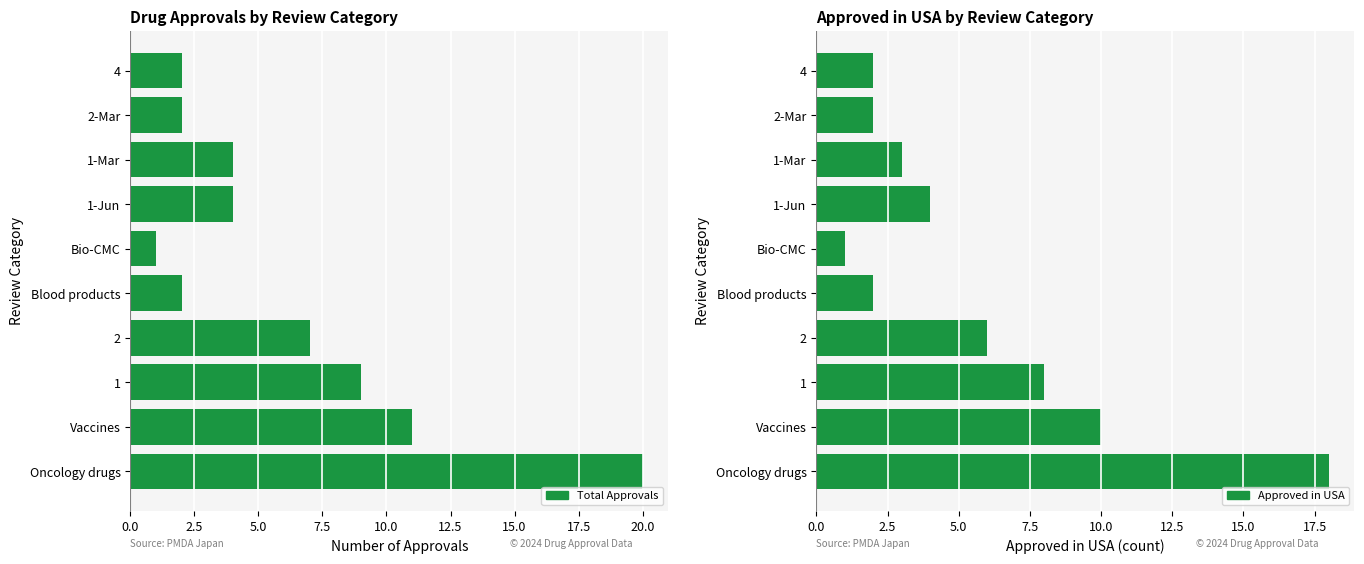

How many data points in Approved in USA are less than 4?

5